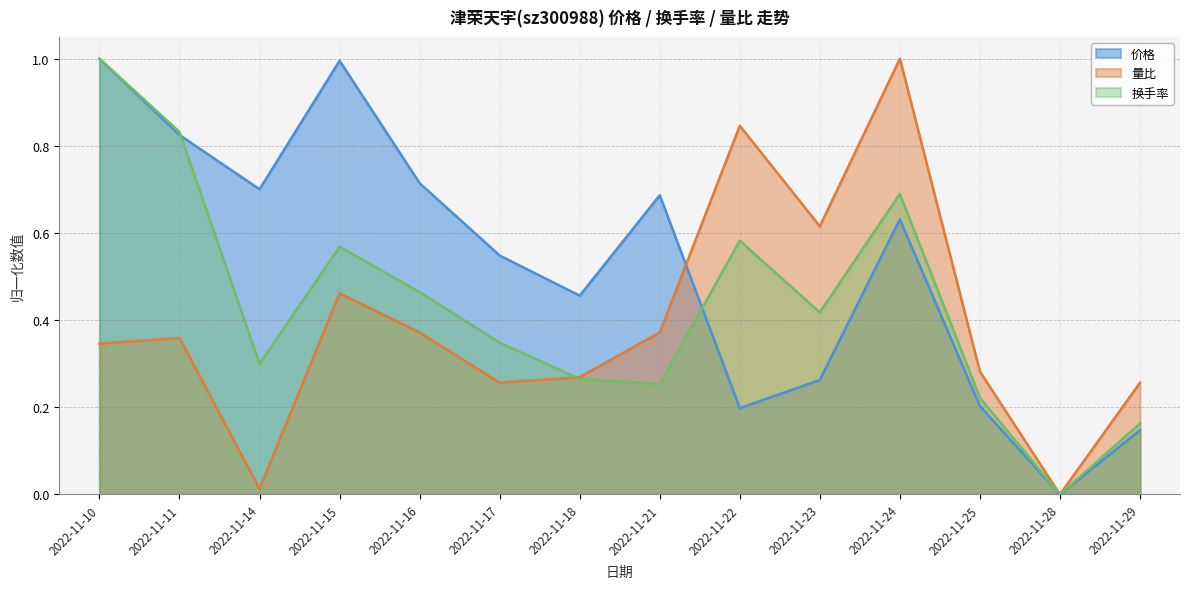

True or false: 换手率 and 价格 cross at least once.

True